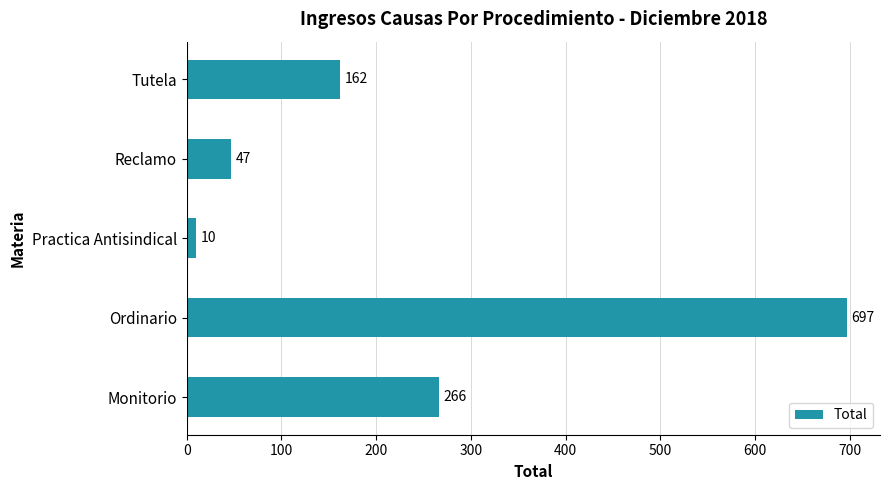

What is the change in value from Ordinario to Practica Antisindical?

-687